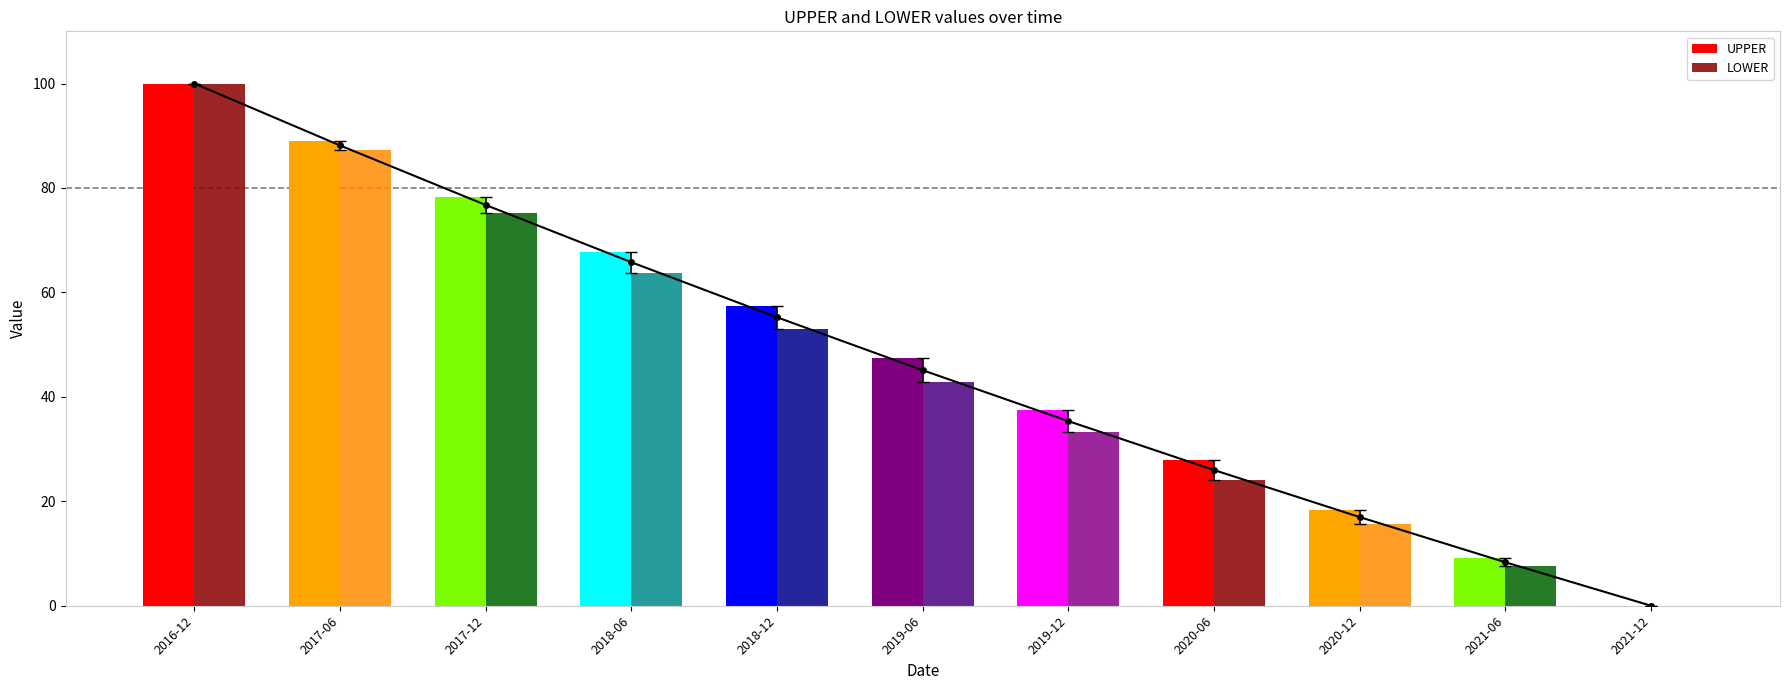

What is the difference between the second highest and second lowest values in the LOWER series?

79.7